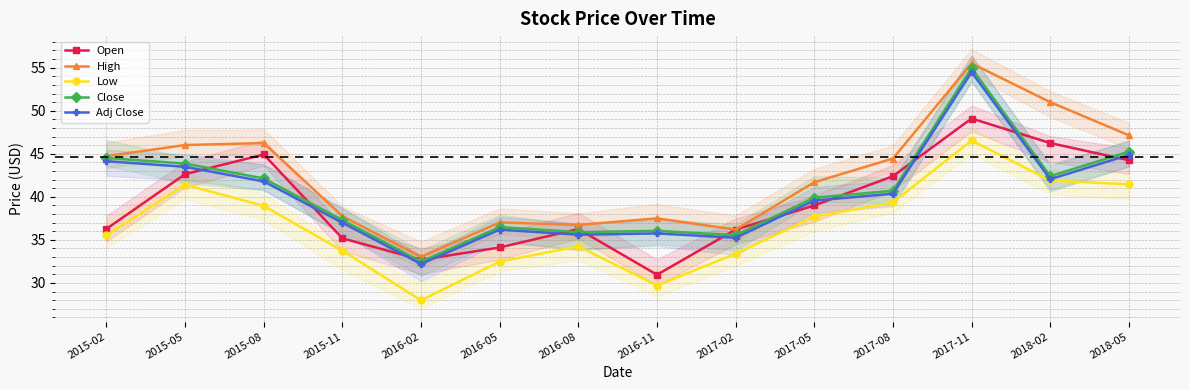

Where is the first local minimum for Close?

2016-02